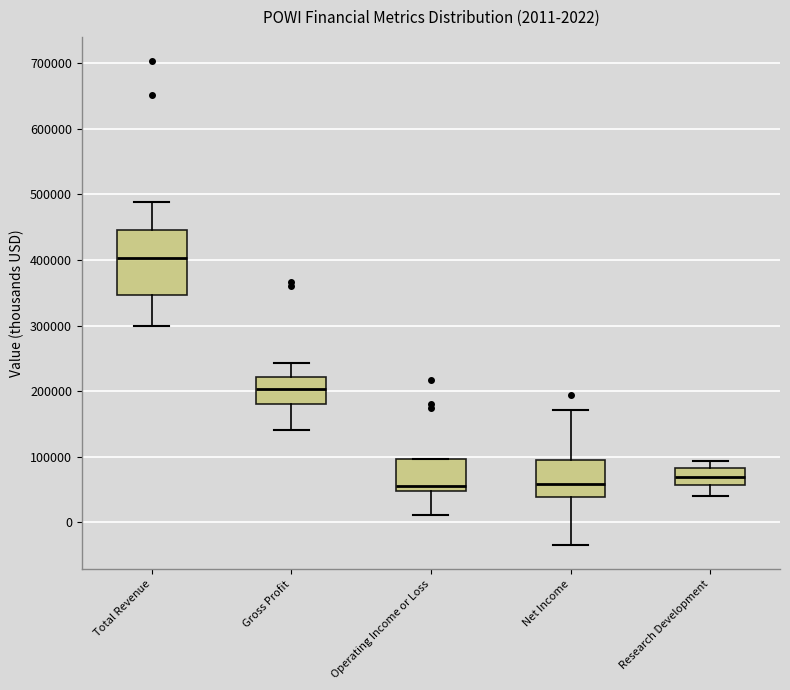

Comparing the boxes themselves (not the whiskers), which one is the tallest?

Total Revenue